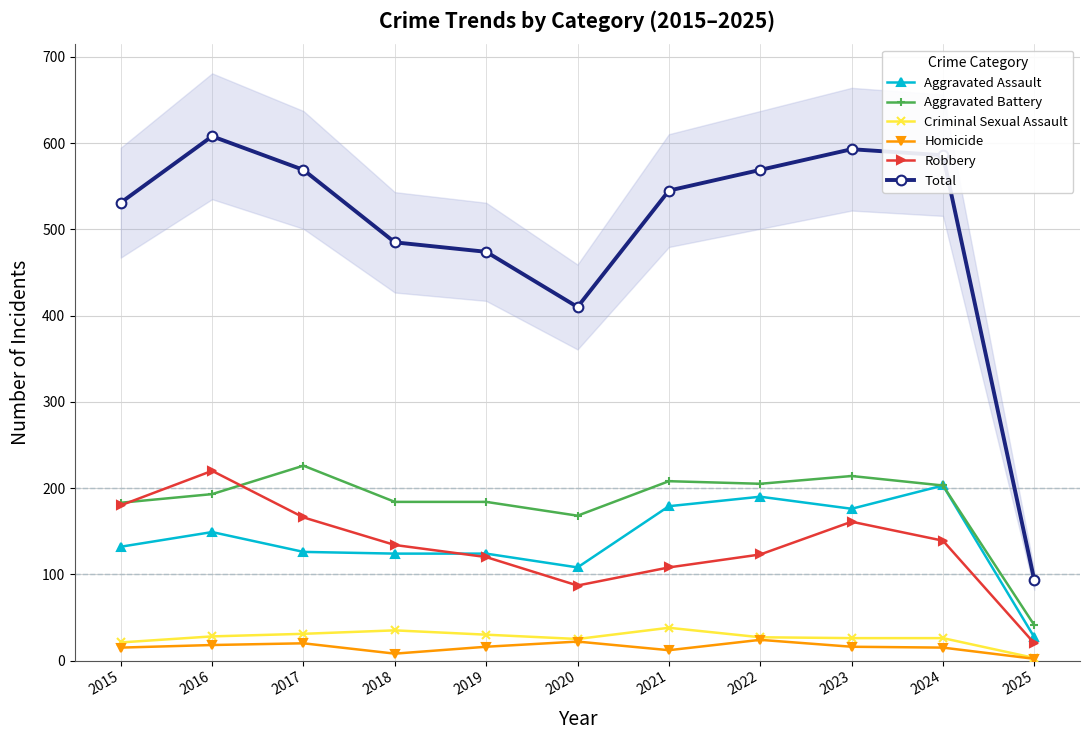

The value of Criminal Sexual Assault at 2015 is 38. True or false?

False